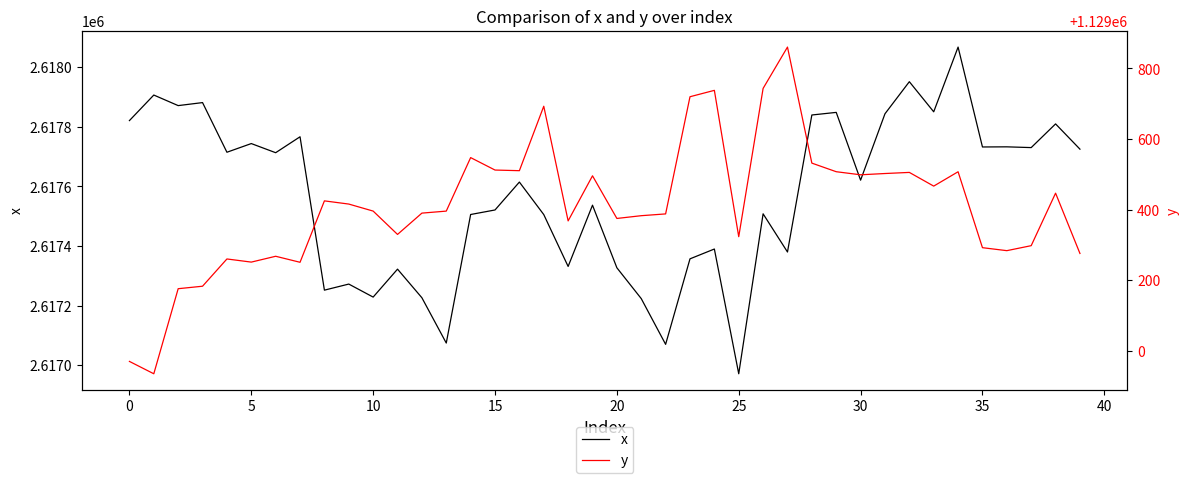

Which series has the largest range (max minus min)?

x